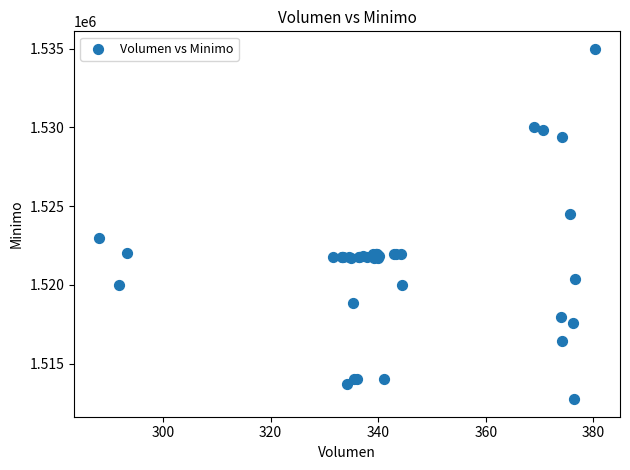

What Y value in the scatter plot is closest to 1523862?

1524513